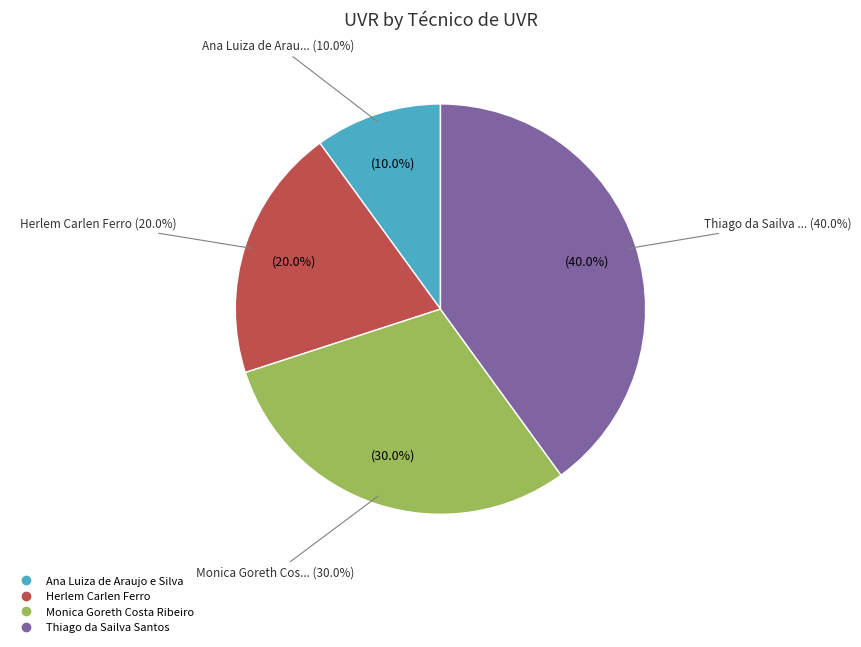

Rank the categories by value from highest to lowest.

Thiago da Sailva Santos, Monica Goreth Costa Ribeiro, Herlem Carlen Ferro, Ana Luiza de Araujo e Silva